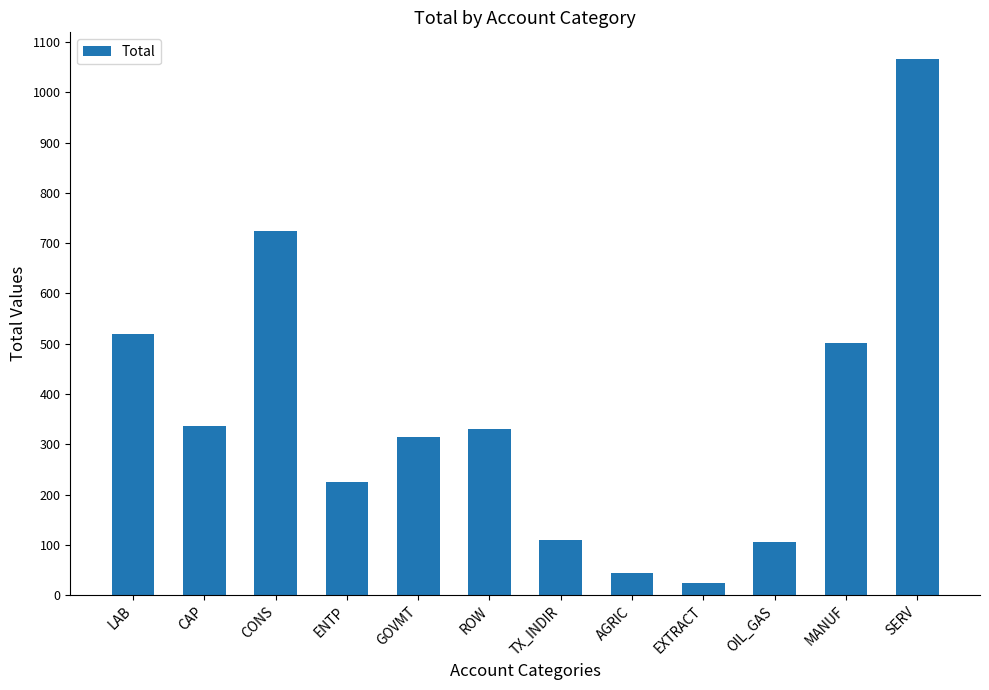

Which category has the highest value across all series?

SERV